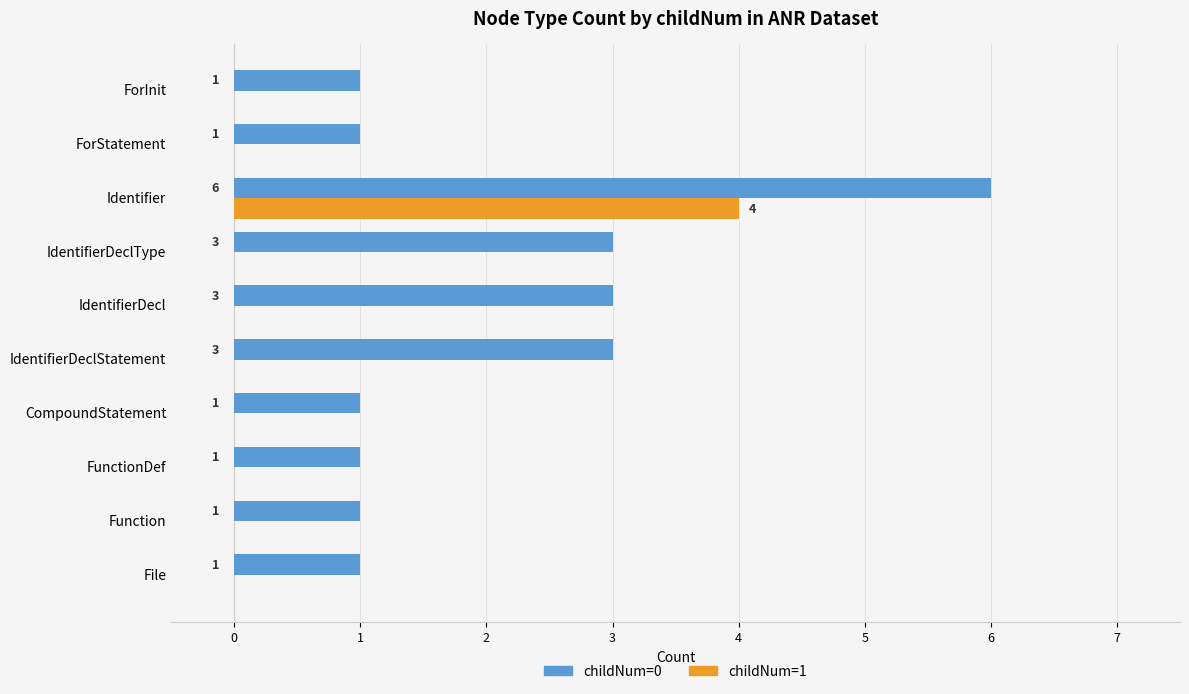

Which series has the largest range (max minus min)?

childNum=0